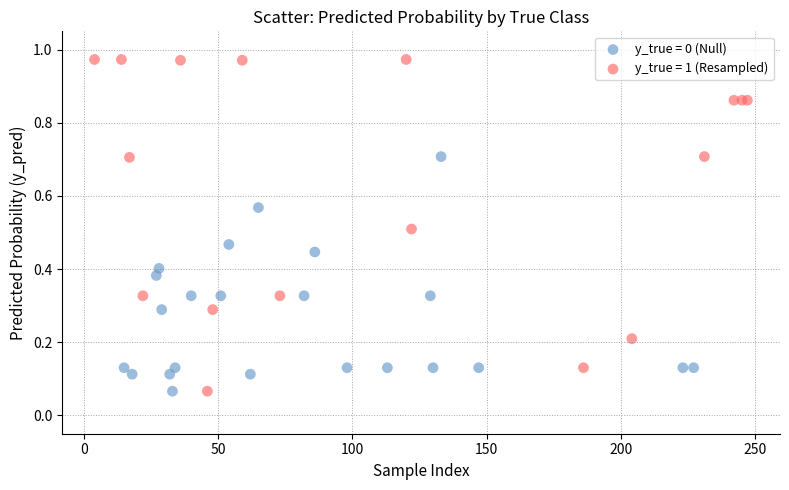

Which series reaches the maximum Y coordinate?

y_true = 1 (Resampled)